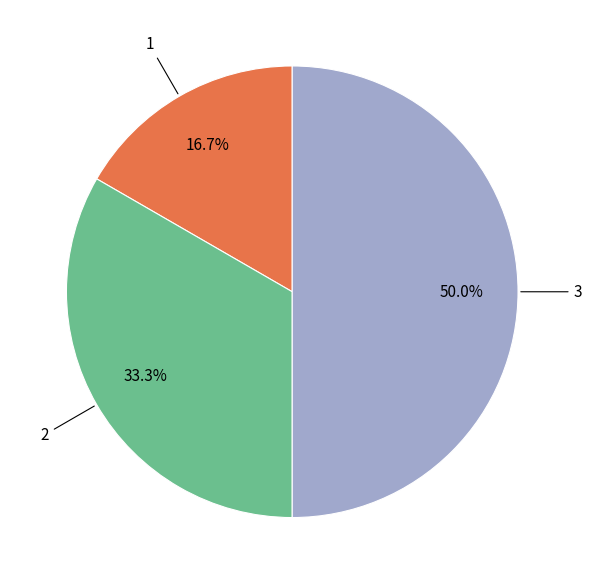

Combined, what portion of the pie is 2 and 3?

83.3%